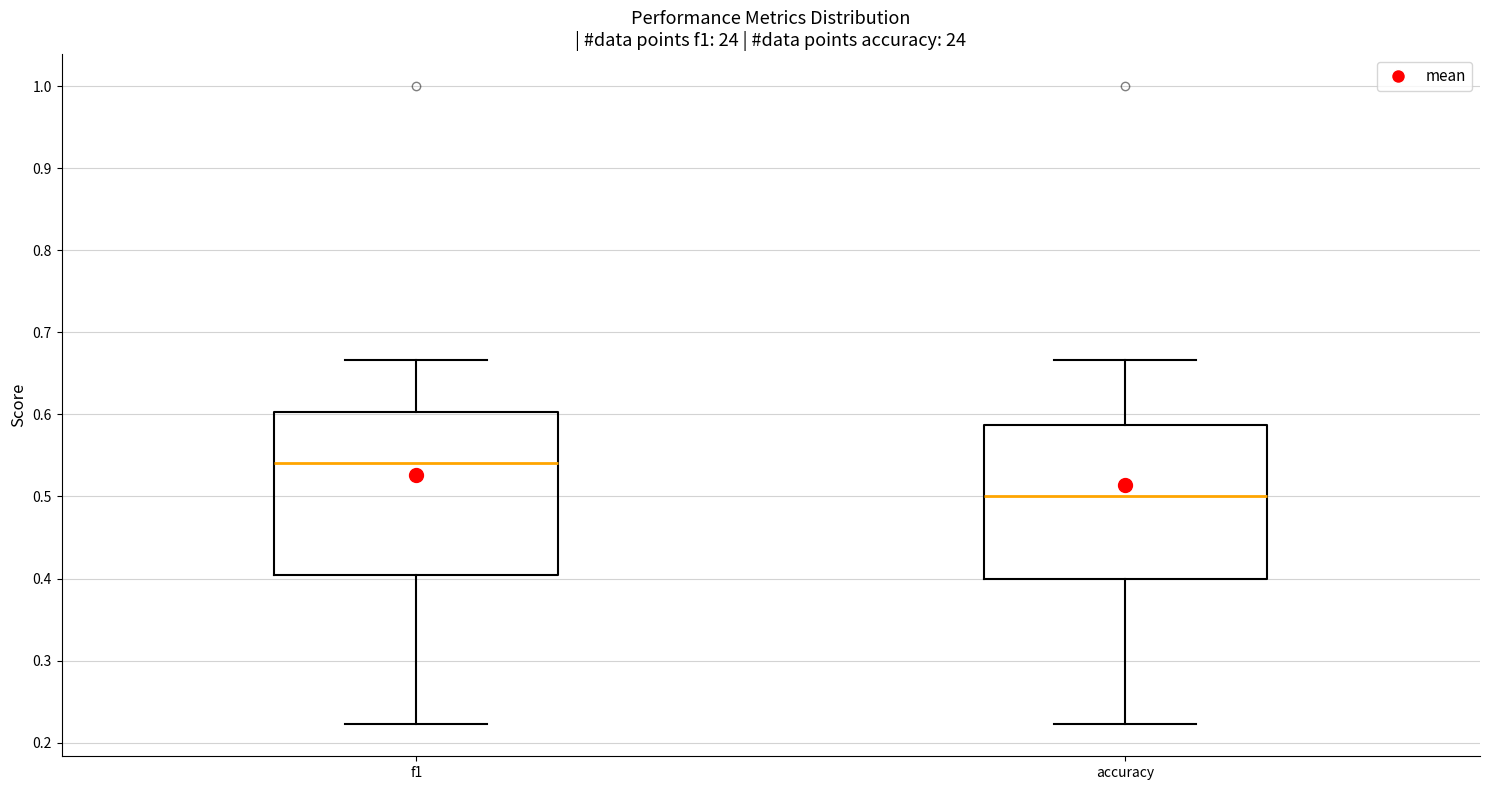

Where is the lower edge of the box for f1 on the y-axis? The values are not printed on the chart, so give them approximately, as read against the axis.

0.40